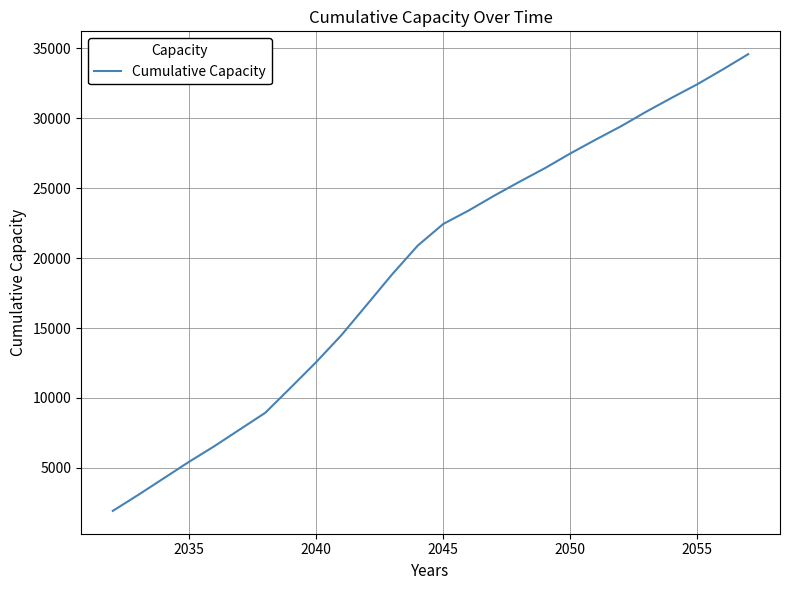

What is the maximum value shown in the chart?

34592.9